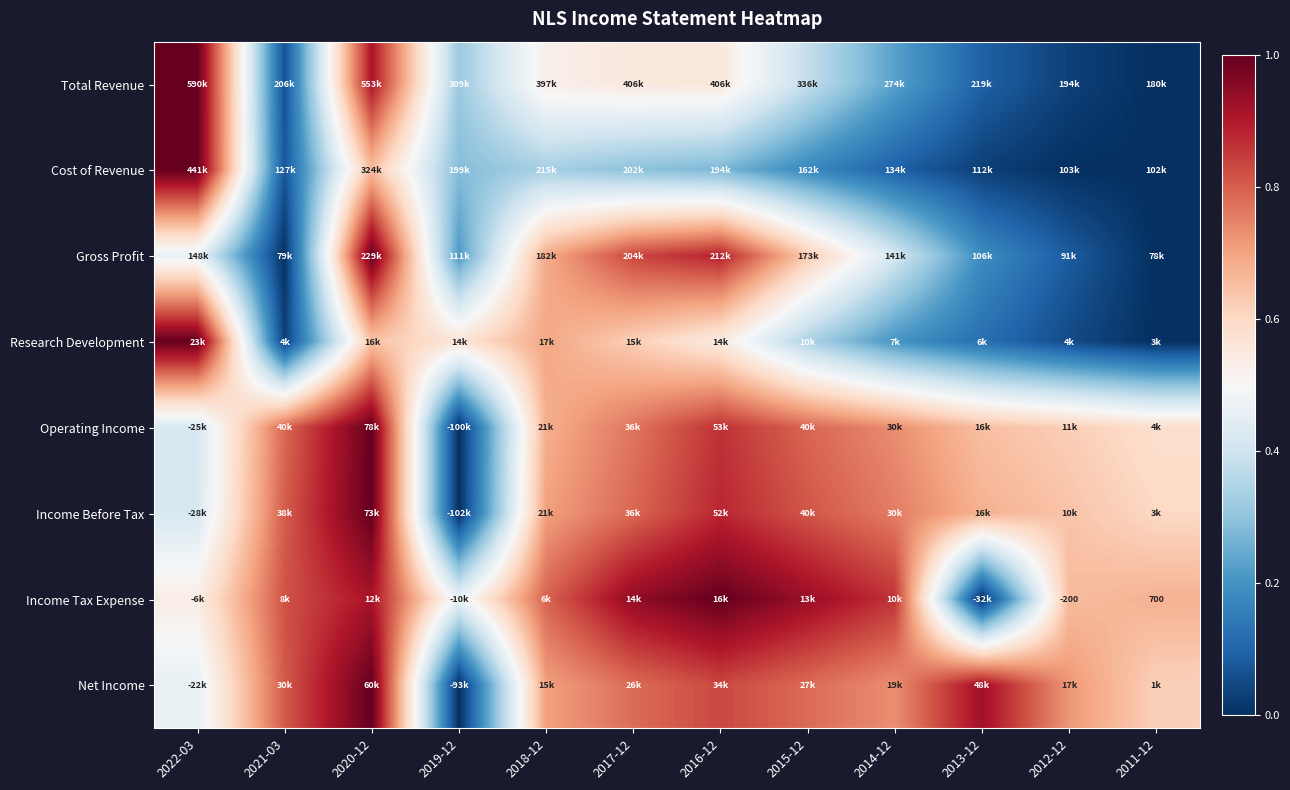

What is the greatest value displayed?

1.0